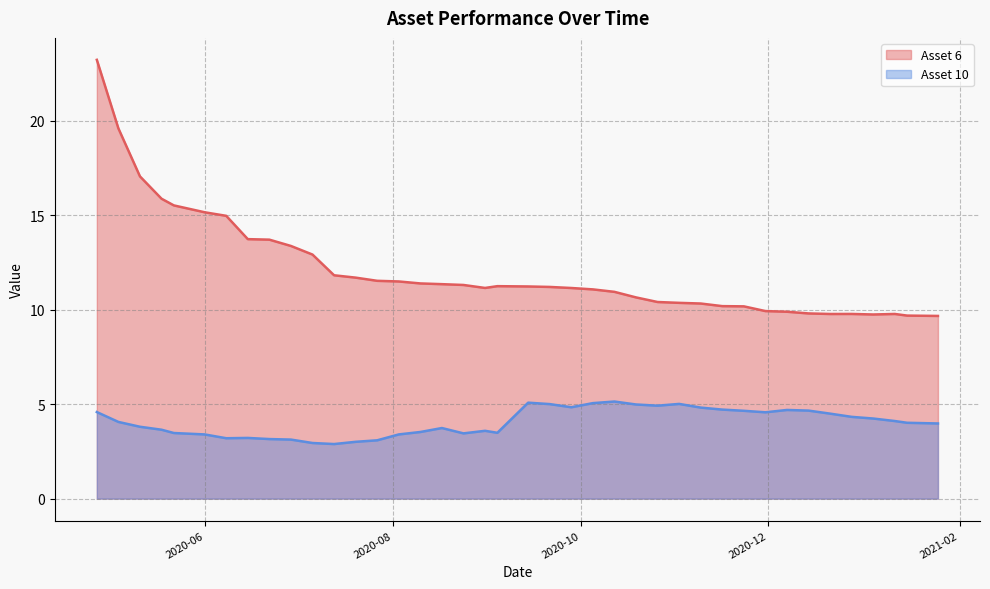

Rank the series by their average value, from lowest to highest.

Asset 10, Asset 6